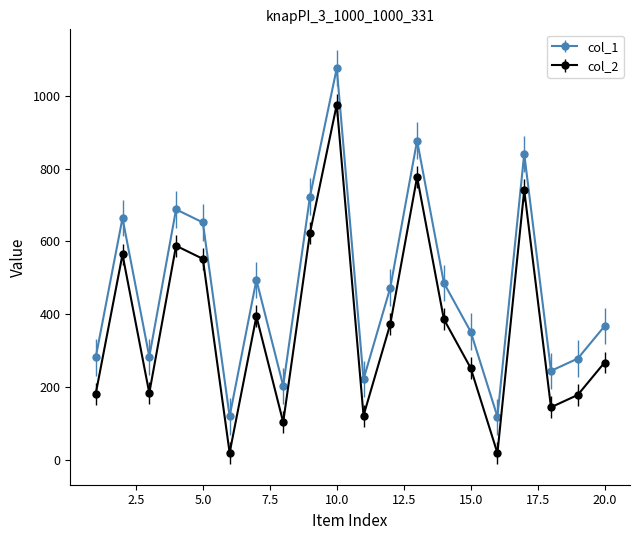

True or false: col_2 and col_1 intersect in this chart.

False